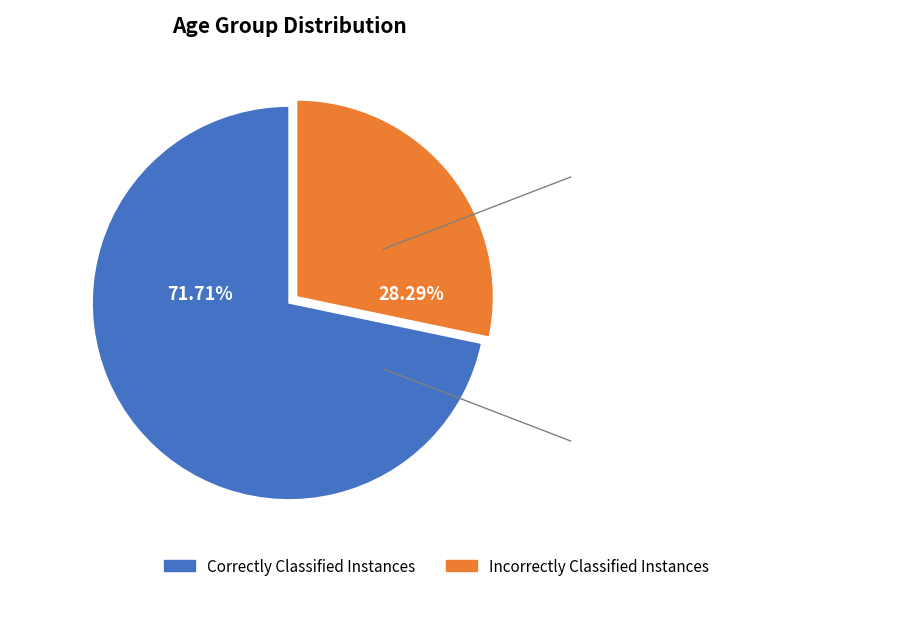

To the nearest percent, what is the difference between the largest and smallest slice percentages?

43%